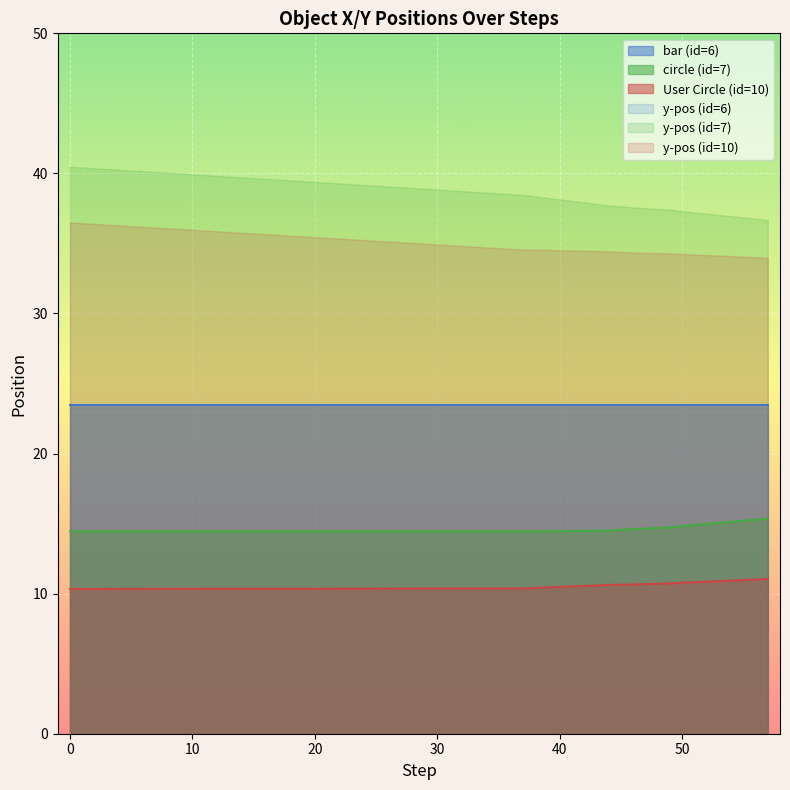

True or false: bar (id=6) and User Circle (id=10) cross at least once.

False